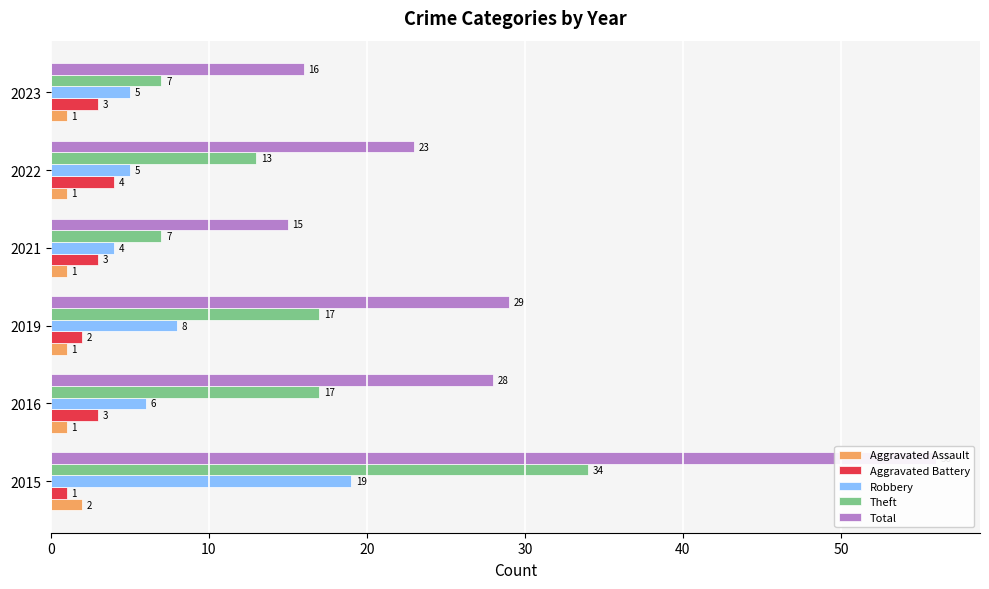

How many bars are there in total?

30